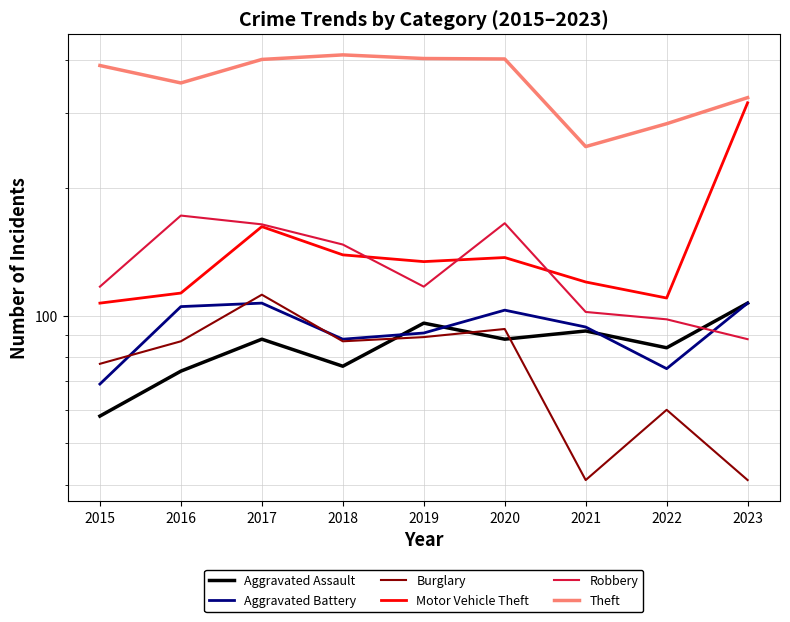

What is the minimum value for Aggravated Assault?

58